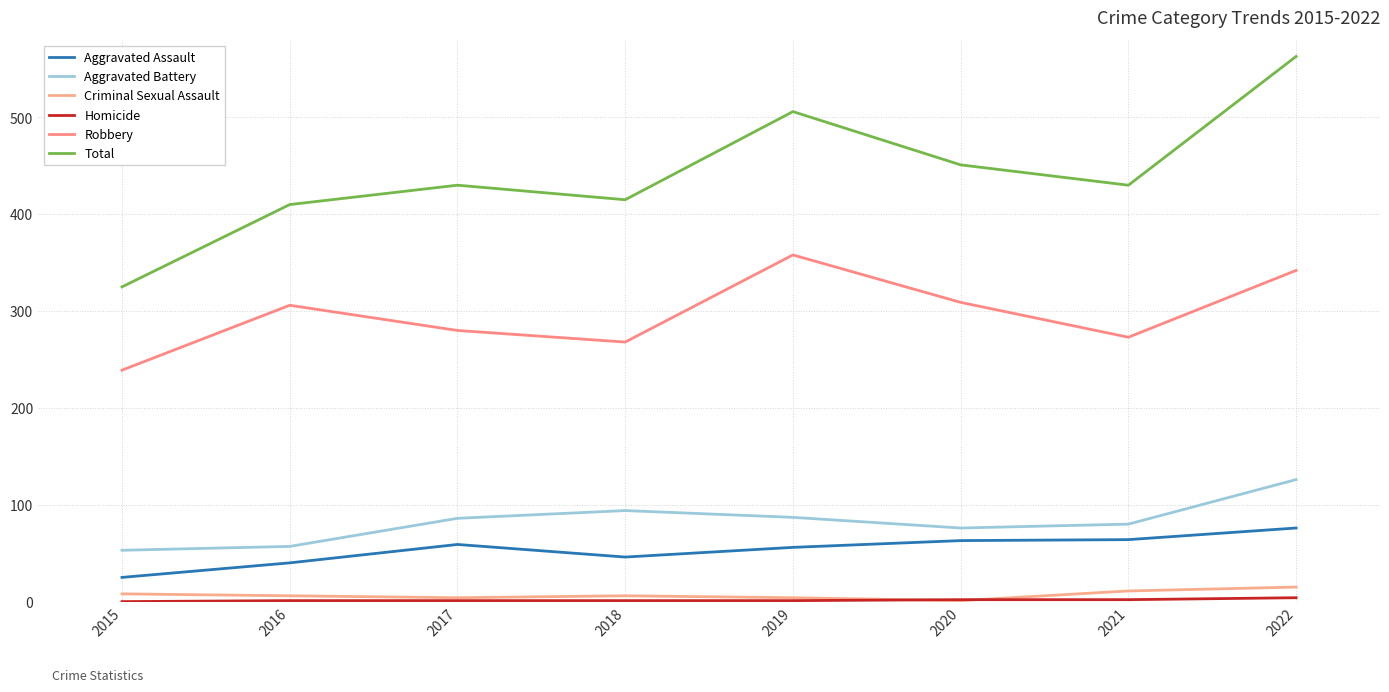

Does the chart have visible grid lines?

Yes